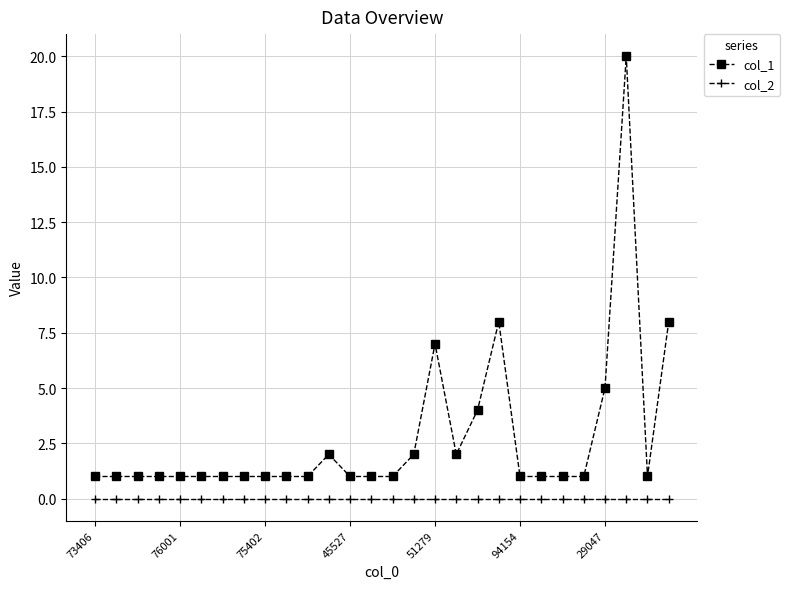

What is the maximum value shown in the chart?

20